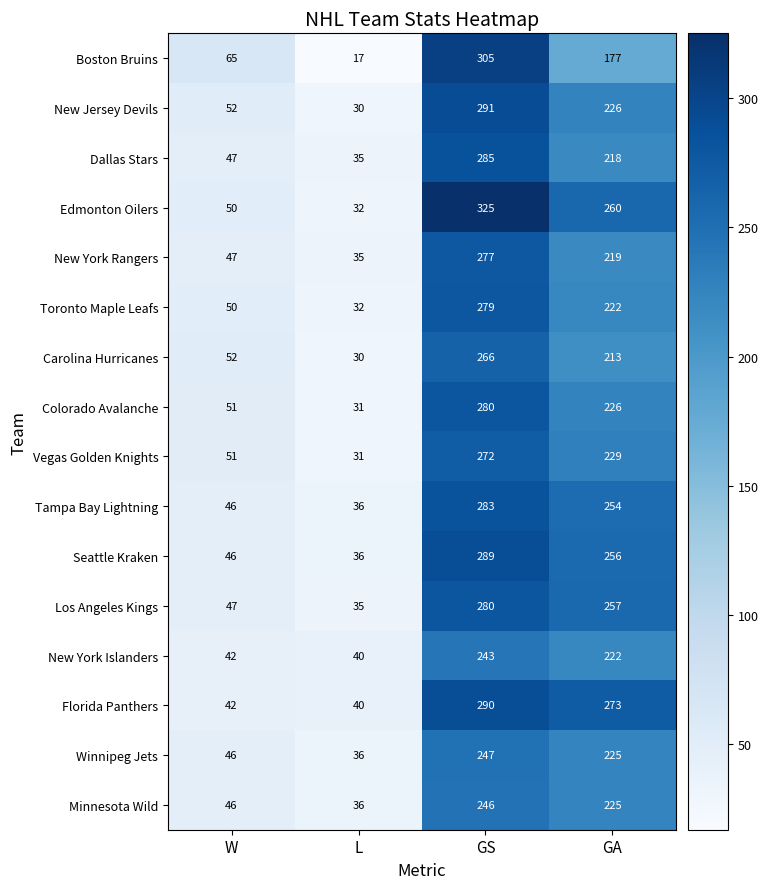

What is the minimum value shown in the chart?

17